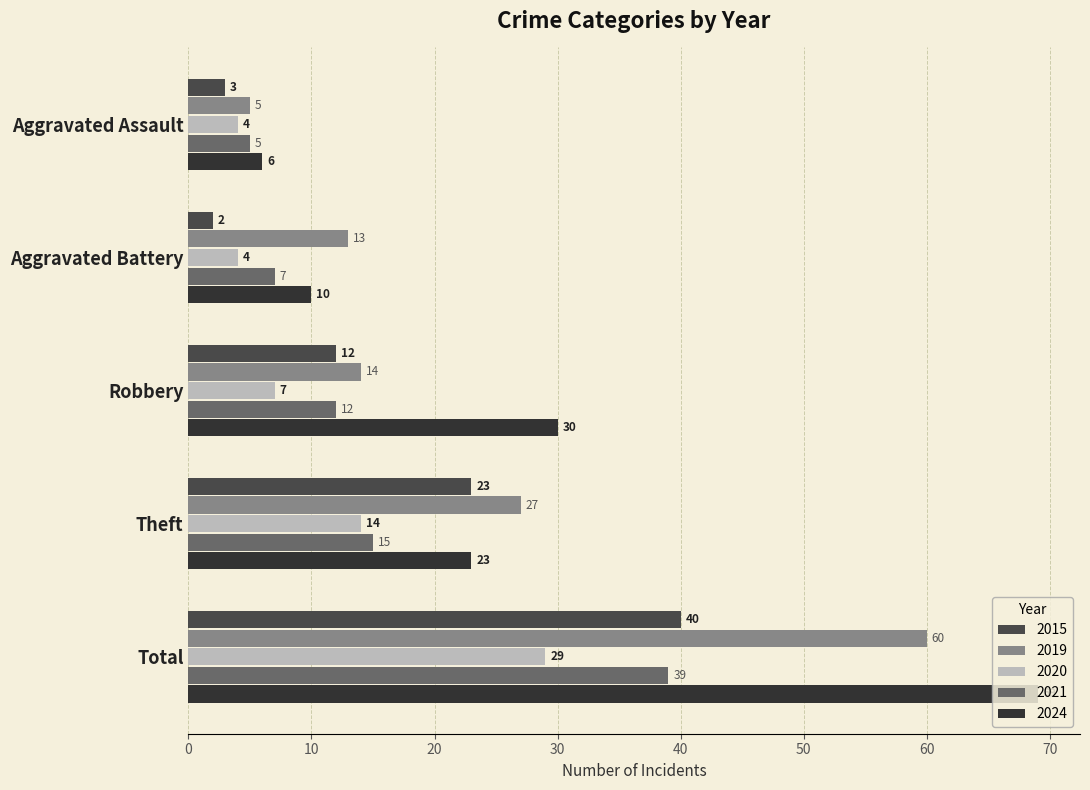

The 2019 series shows 4 at Aggravated Battery. True or false?

False